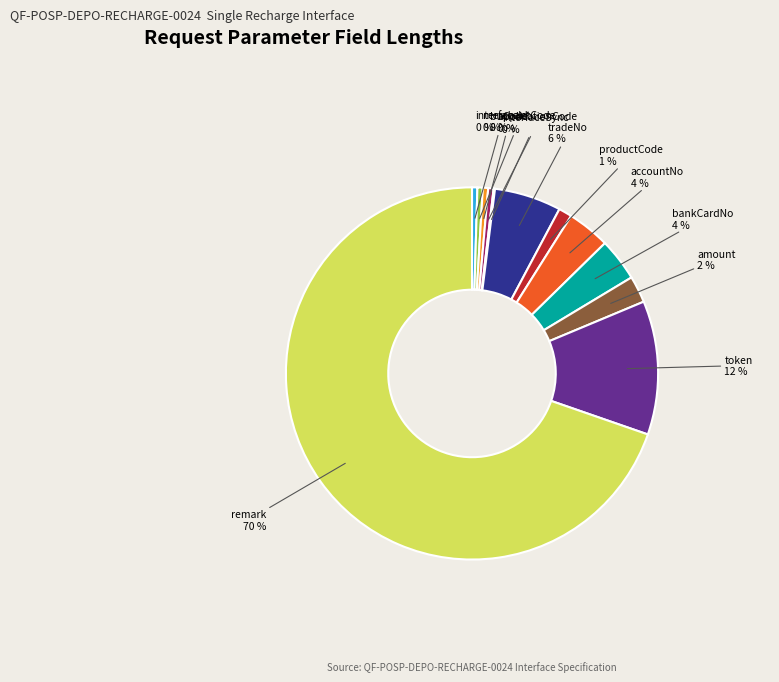

Which has a higher value, amount or merchantCode?

amount